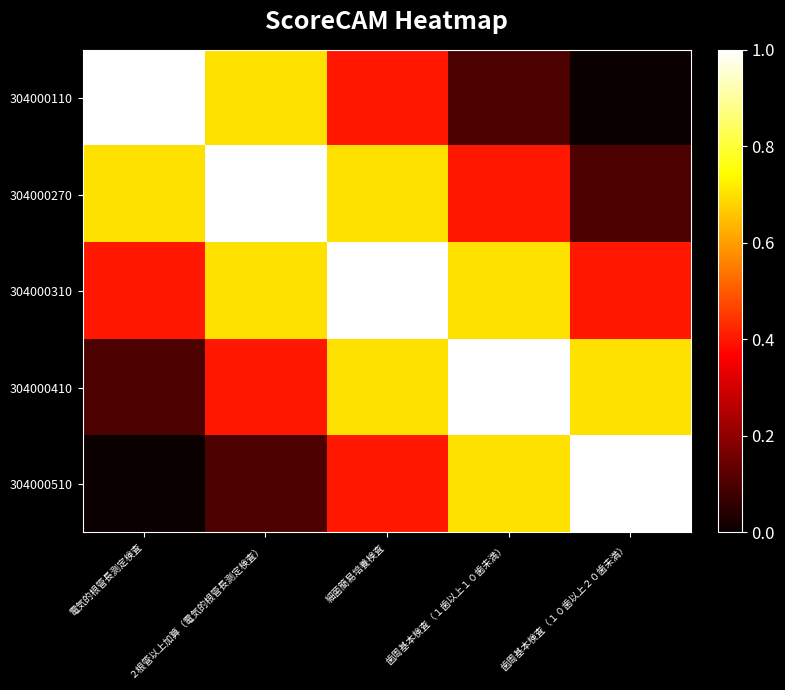

Reading left to right, list all the values displayed in this chart.

304000110: 電気的根管長測定検査=1.0	２根管以上加算（電気的根管長測定検査）=0.7	細菌簡易培養検査=0.4	歯周基本検査（１歯以上１０歯未満）=0.1	歯周基本検査（１０歯以上２０歯未満）=0.0
304000270: 電気的根管長測定検査=0.7	２根管以上加算（電気的根管長測定検査）=1.0	細菌簡易培養検査=0.7	歯周基本検査（１歯以上１０歯未満）=0.4	歯周基本検査（１０歯以上２０歯未満）=0.1
304000310: 電気的根管長測定検査=0.4	２根管以上加算（電気的根管長測定検査）=0.7	細菌簡易培養検査=1.0	歯周基本検査（１歯以上１０歯未満）=0.7	歯周基本検査（１０歯以上２０歯未満）=0.4
304000410: 電気的根管長測定検査=0.1	２根管以上加算（電気的根管長測定検査）=0.4	細菌簡易培養検査=0.7	歯周基本検査（１歯以上１０歯未満）=1.0	歯周基本検査（１０歯以上２０歯未満）=0.7
304000510: 電気的根管長測定検査=0.0	２根管以上加算（電気的根管長測定検査）=0.1	細菌簡易培養検査=0.4	歯周基本検査（１歯以上１０歯未満）=0.7	歯周基本検査（１０歯以上２０歯未満）=1.0